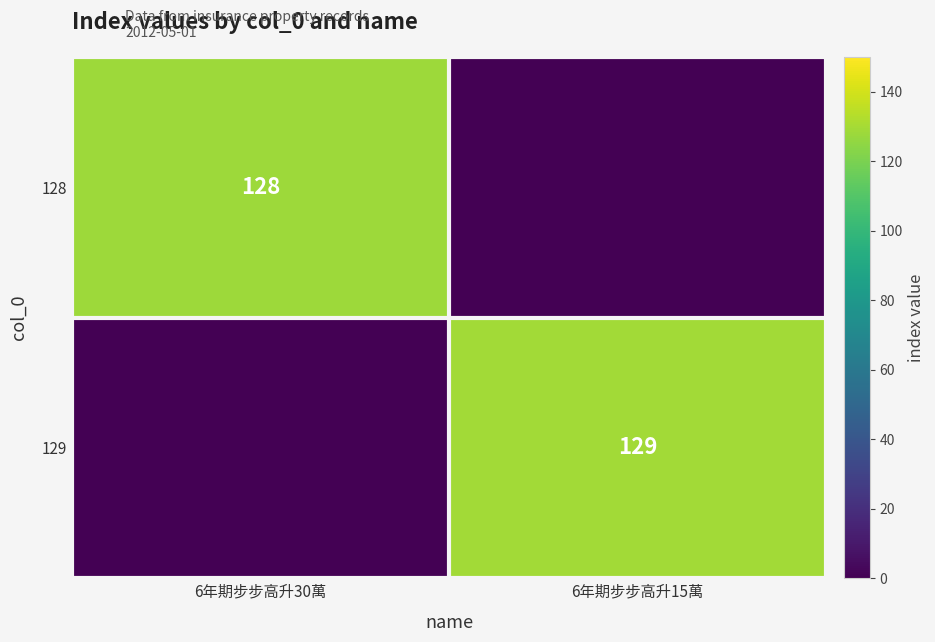

Is it true that 129 equals 129 at 6年期步步高升15萬?

True